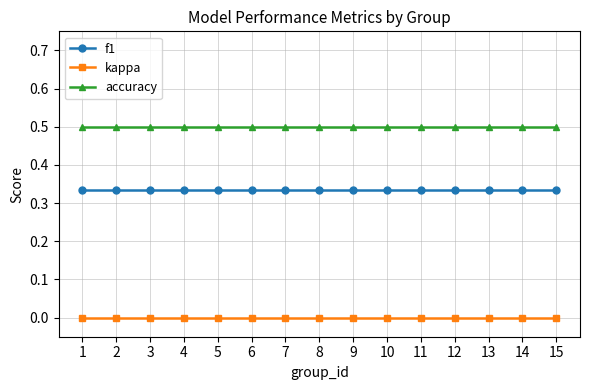

List the series in order of their overall mean, highest first.

accuracy, f1, kappa